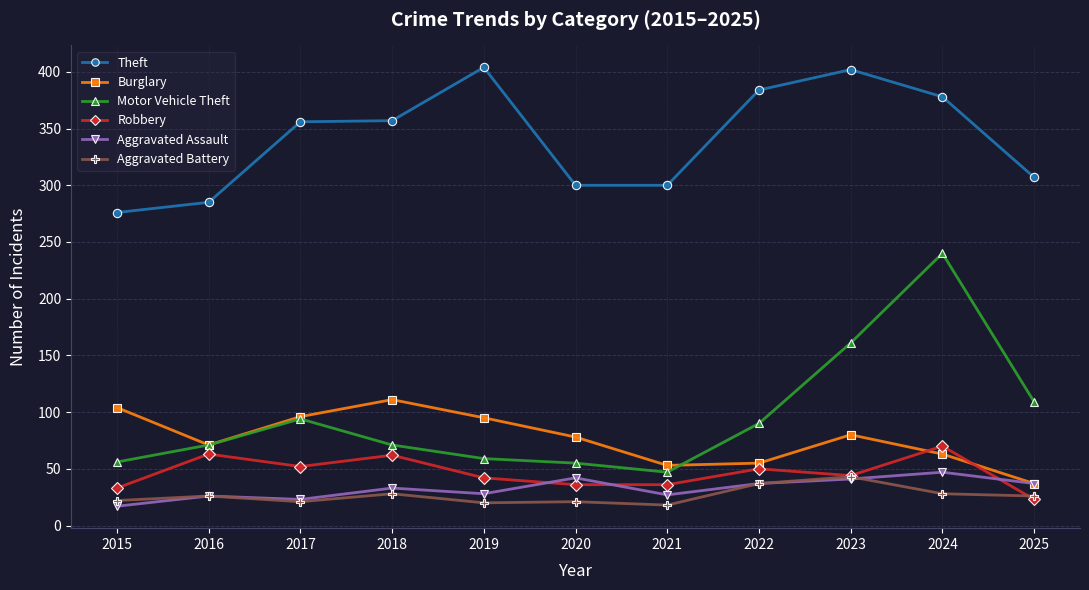

What is the total value across all series at 2020?

532